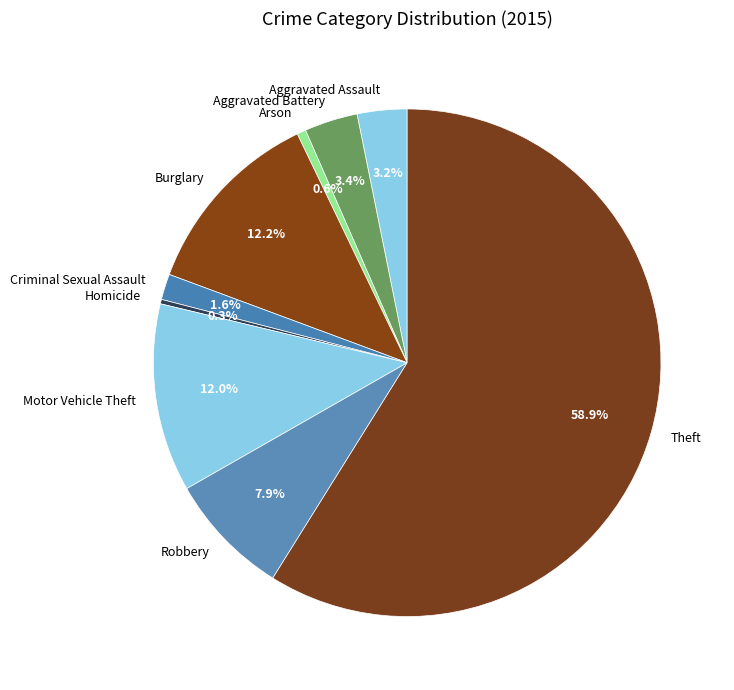

Which slice is the largest?

Theft